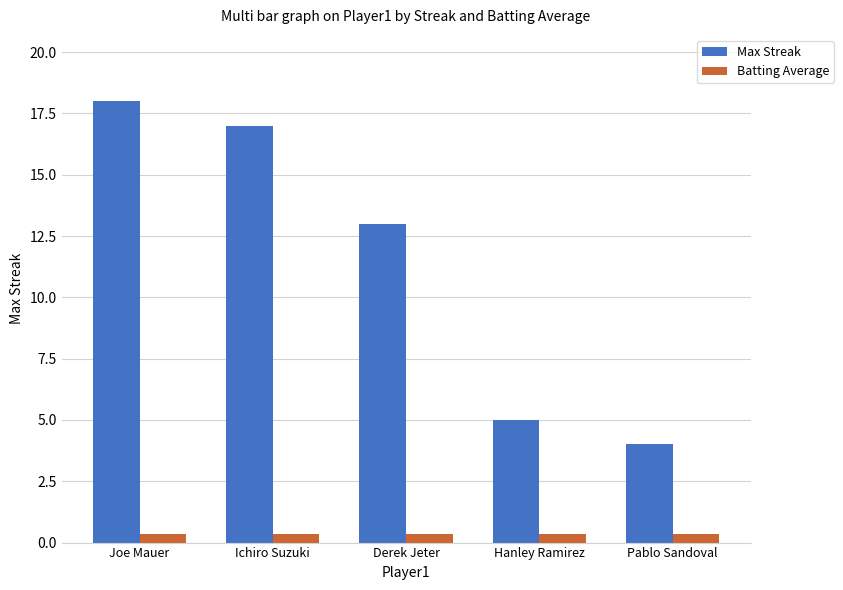

Is it true that Batting Average equals 0.4 at Joe Mauer?

True